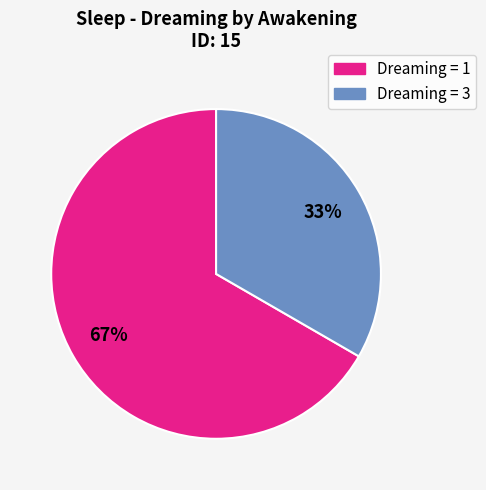

To the nearest percent, what is the average slice percentage?

50%